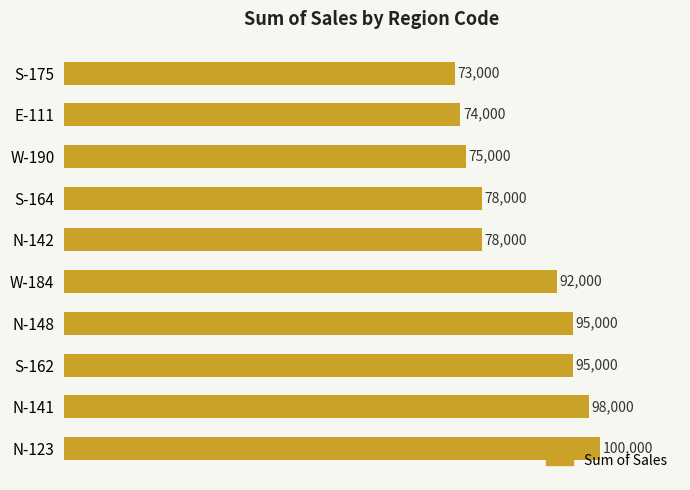

What value does the data have at N-148, to the nearest 10?

95000